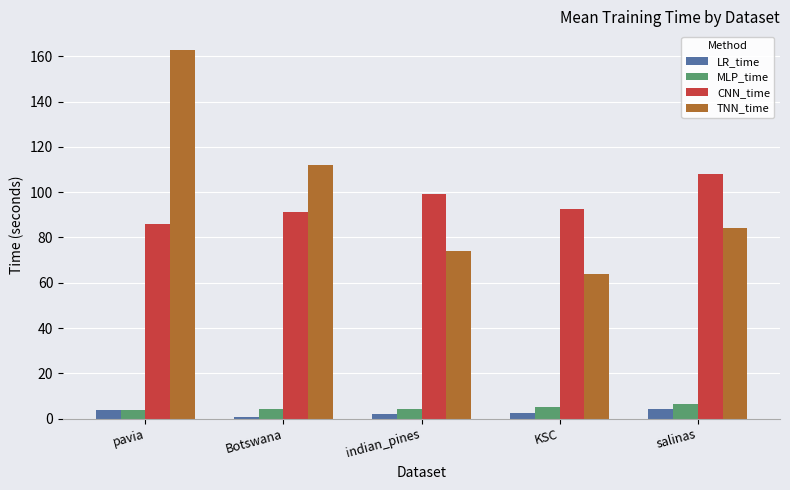

What position from the right is pavia?

5